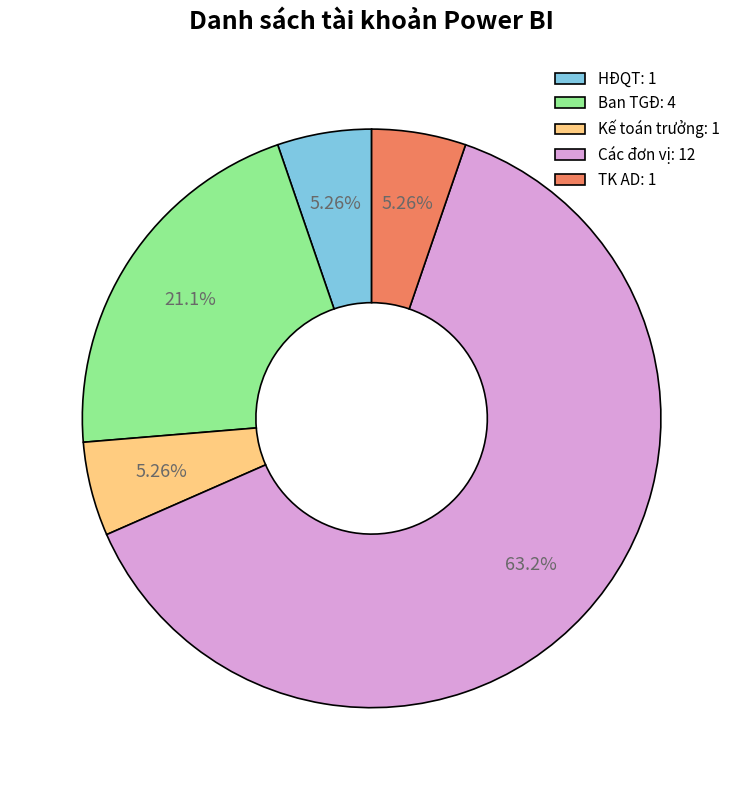

The HĐQT slice represents 5% of the pie. True or false?

True